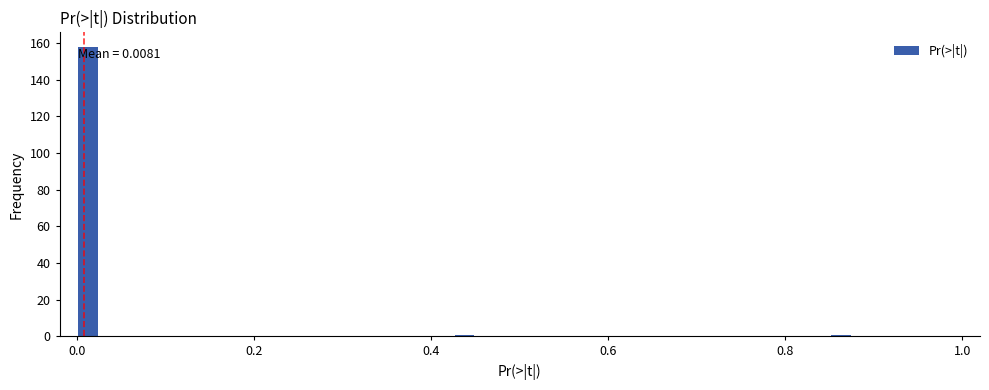

Read against the x-axis, roughly where is the centre of the tallest bar?

0.02